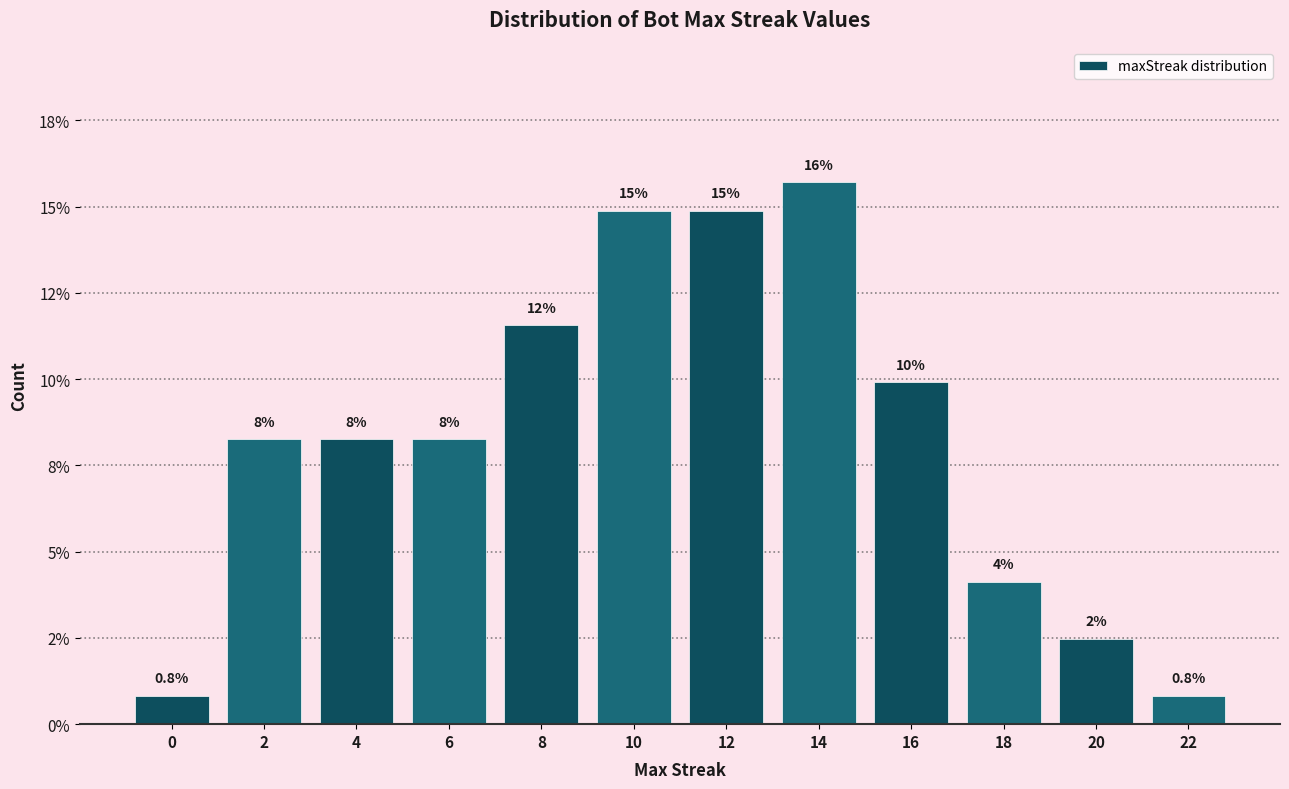

Does the chart contain any negative values?

No